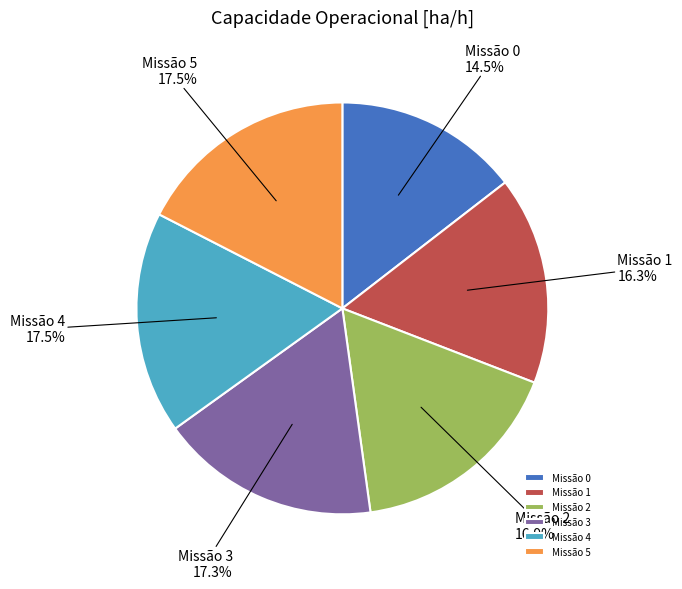

How many segments does this pie chart have?

6